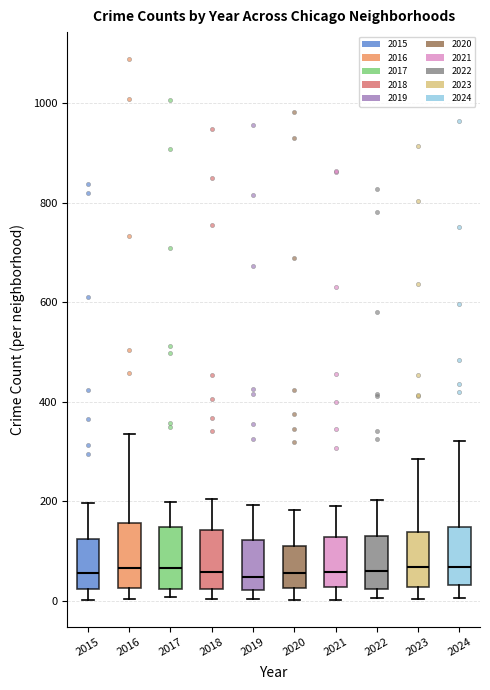

Reading left to right, read every box against the y-axis: the position of its median line, the range the box covers, and the ends of its whiskers. The values are not printed on the chart, so give them approximately, as read against the axis.

2015: median 60, box 20 to 120, whiskers 0 to 200
2016: median 60, box 20 to 160, whiskers 0 to 340
2017: median 60, box 20 to 140, whiskers 0 to 200
2018: median 60, box 20 to 140, whiskers 0 to 200
2019: median 40, box 20 to 120, whiskers 0 to 200
2020: median 60, box 20 to 120, whiskers 0 to 180
2021: median 60, box 20 to 120, whiskers 0 to 200
2022: median 60, box 20 to 140, whiskers 0 to 200
2023: median 60, box 20 to 140, whiskers 0 to 280
2024: median 60, box 40 to 140, whiskers 0 to 320